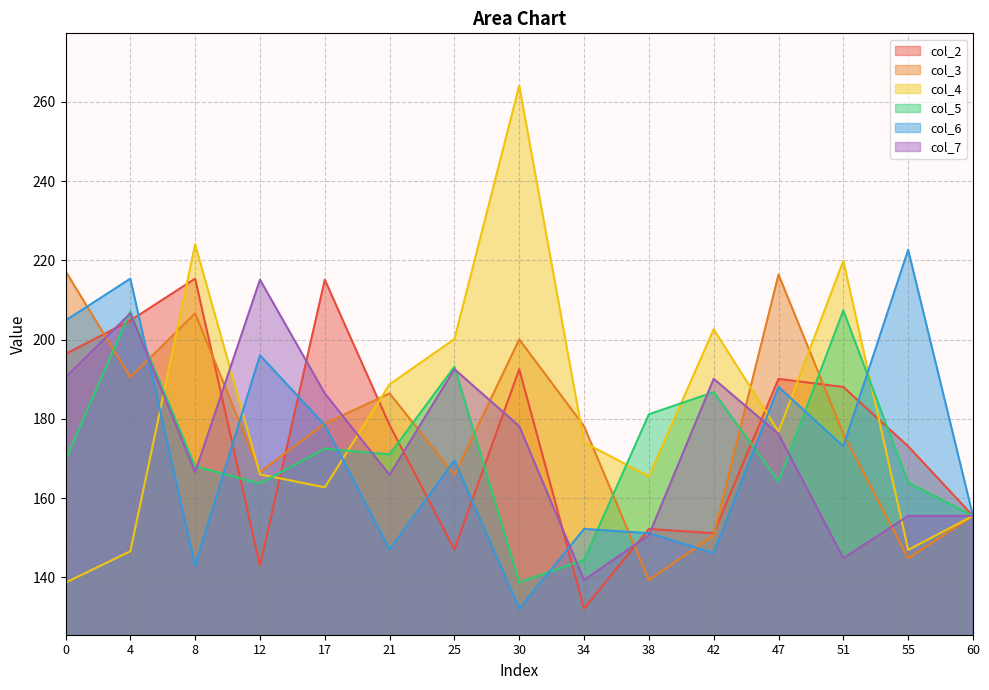

Which category has the lowest value in the col_6 series?

30